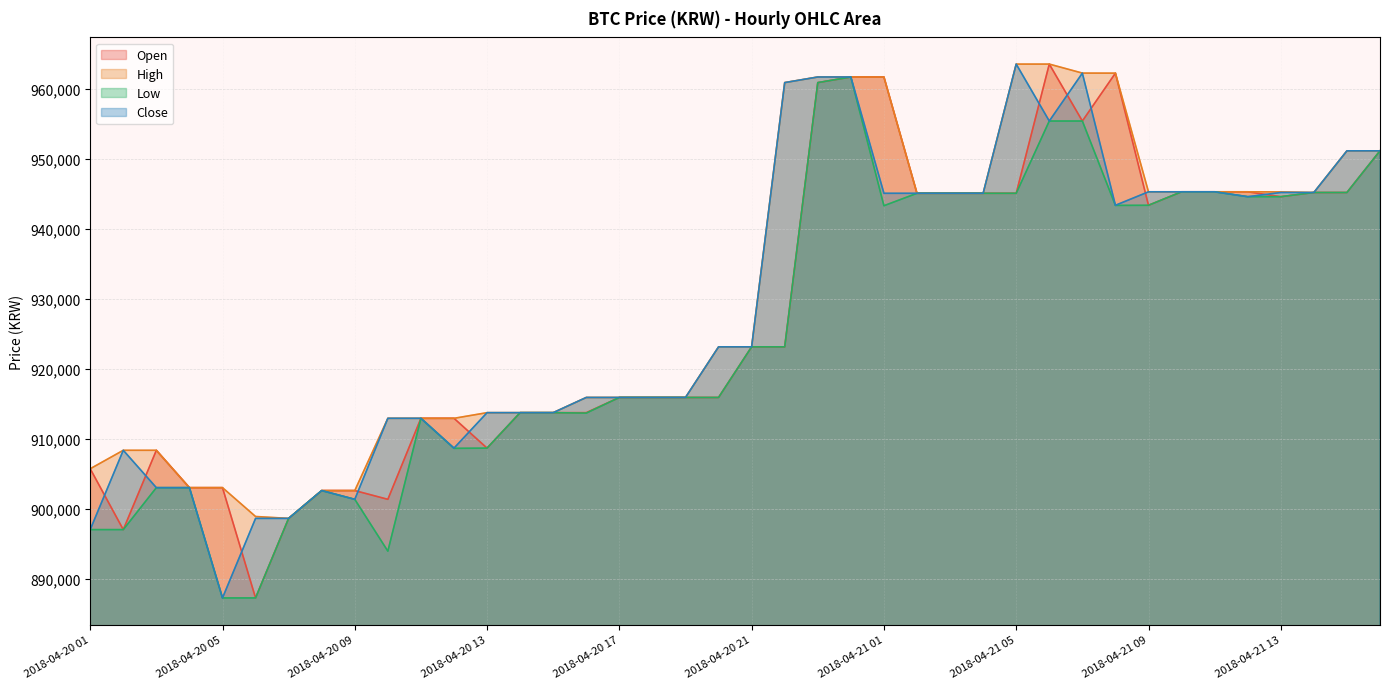

What is the label of the 23rd point from the left?

2018-04-20 23